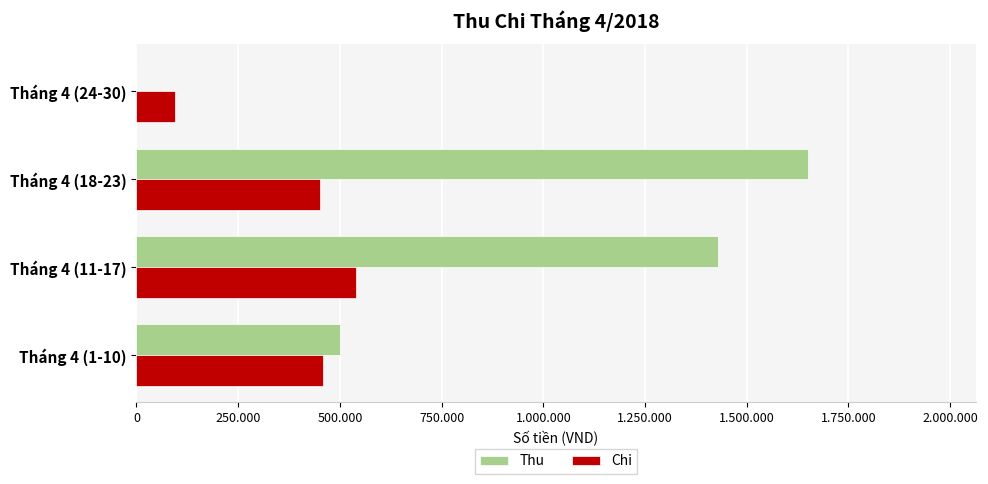

What are all the series names shown in the legend?

Thu, Chi